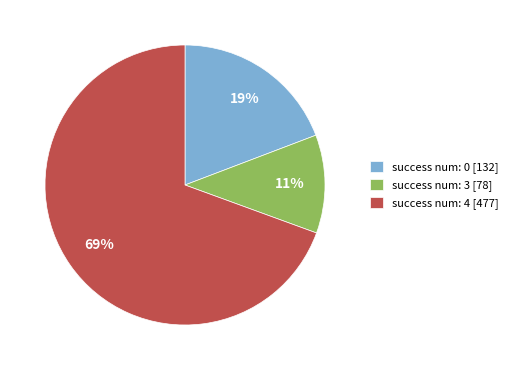

What is the ratio of the value at success num: 0 [132] to the value at success num: 4 [477]?

0.3